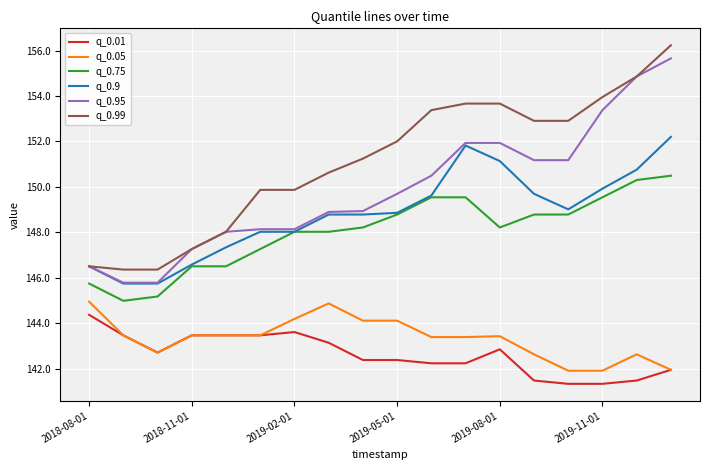

What is the smallest value displayed?

141.3